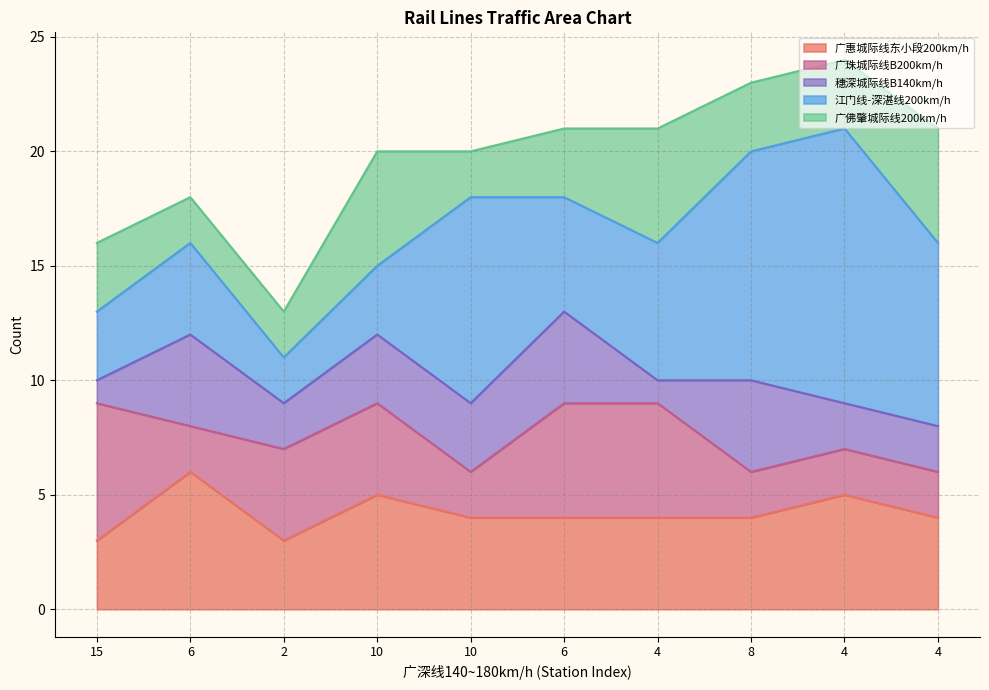

Does the chart have visible grid lines?

Yes